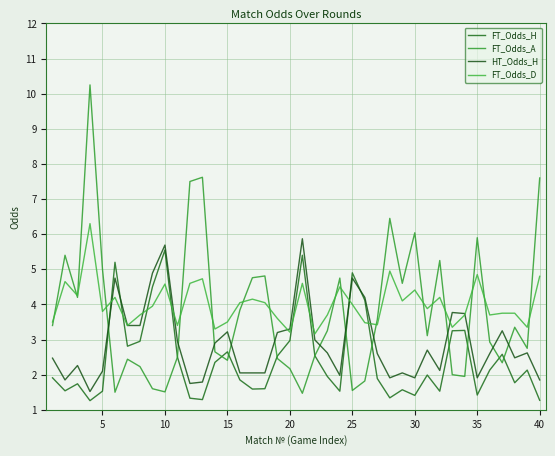

What are all the series names shown in the legend?

FT_Odds_H, FT_Odds_A, HT_Odds_H, FT_Odds_D